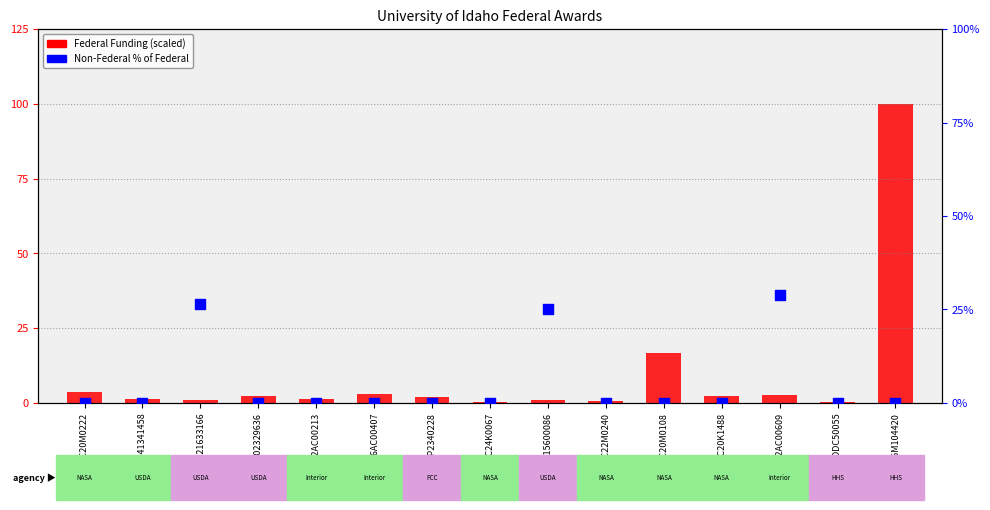

What is the total value across all series at 17JV11221633166?

27.5